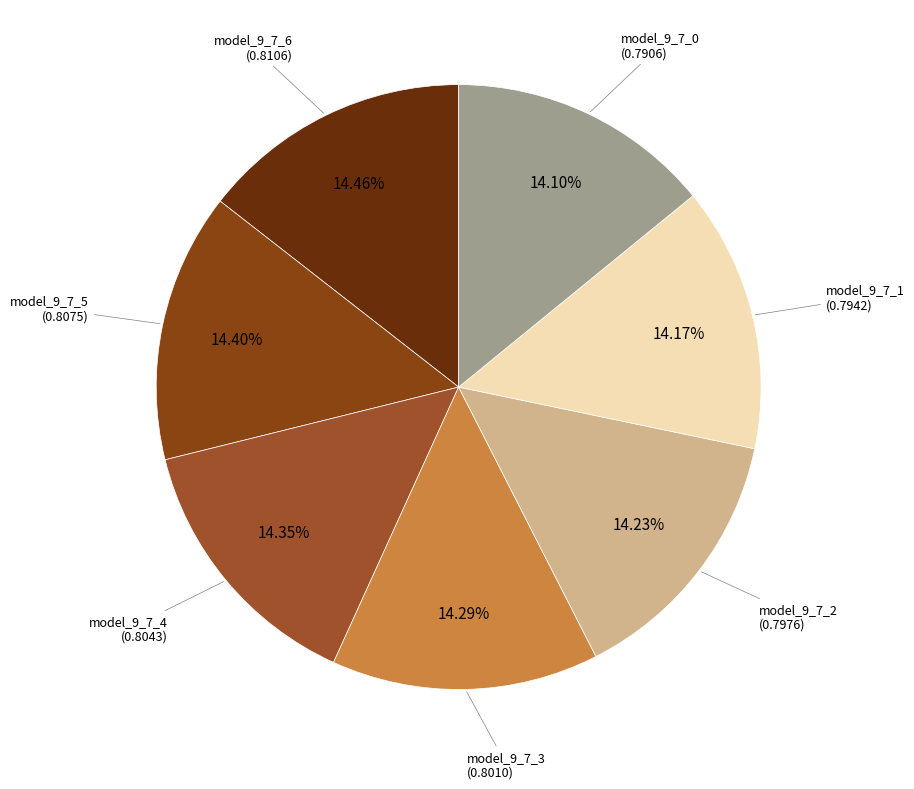

Is there a majority slice in this chart?

No